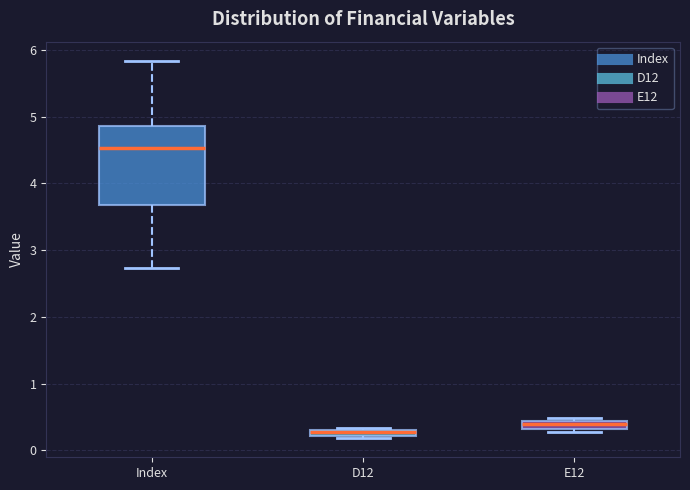

Which box's median line is the lowest?

D12